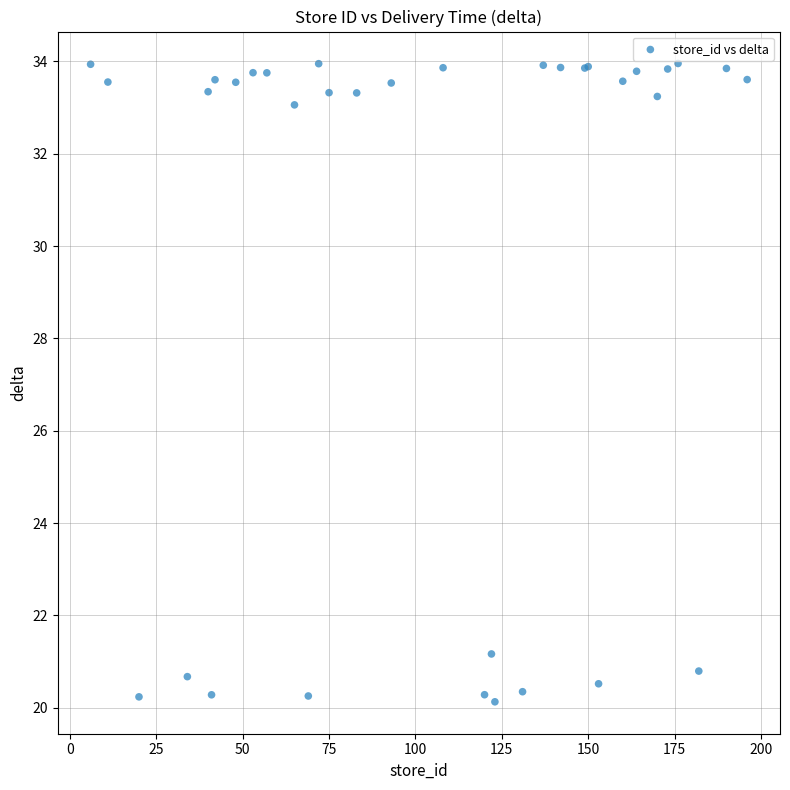

What Y value in the scatter plot is closest to 27?

21.2